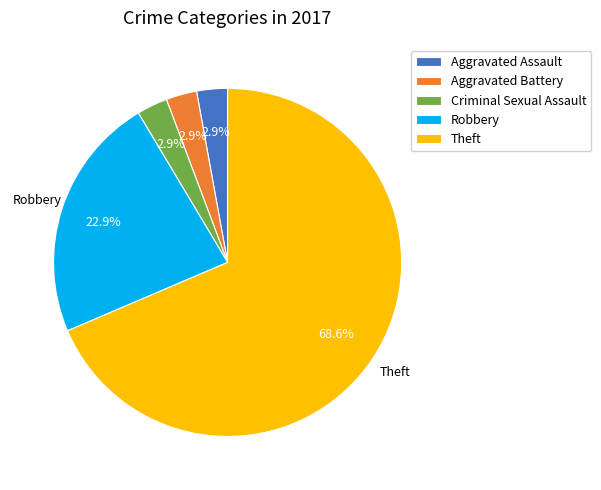

Which category has the biggest portion of the pie?

Theft